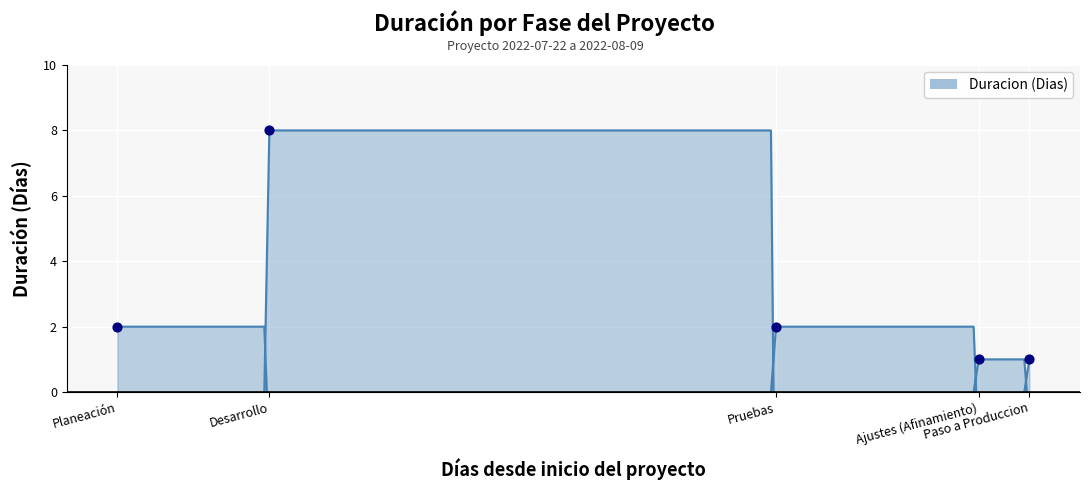

Which has a higher value, Planeación or Desarrollo?

Desarrollo